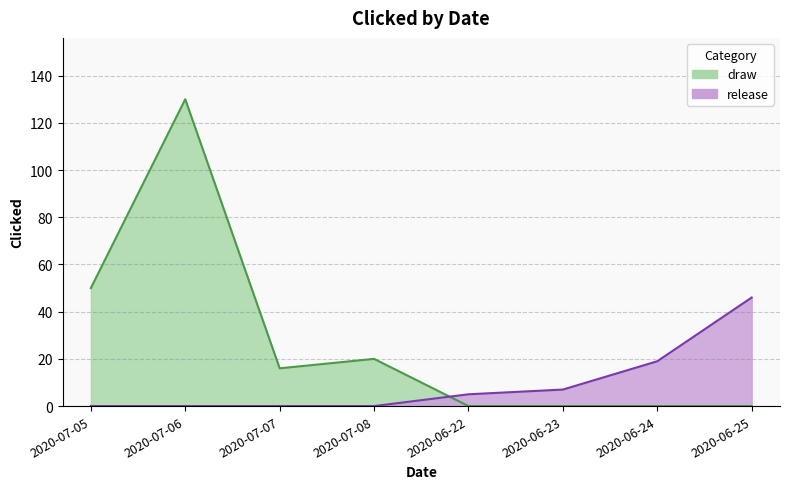

Rank the series at 2020-07-06 from lowest to highest value.

release, draw